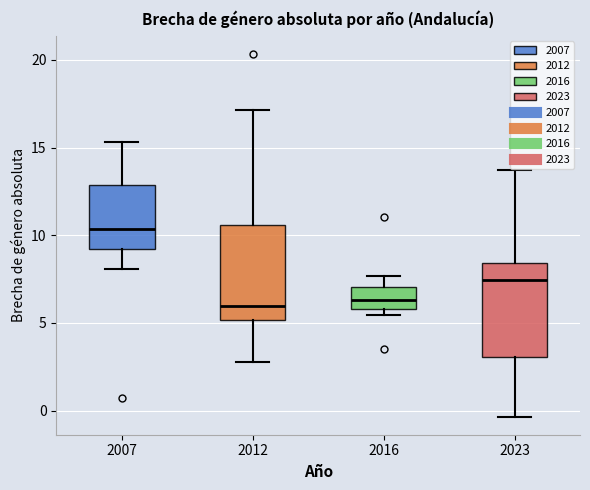

Reading left to right, read every box against the y-axis: the position of its median line, the range the box covers, and the ends of its whiskers. The values are not printed on the chart, so give them approximately, as read against the axis.

2007: median 10.5, box 9.0 to 13.0, whiskers 8.0 to 15.5
2012: median 6.0, box 5.0 to 10.5, whiskers 3.0 to 17.0
2016: median 6.5, box 6.0 to 7.0, whiskers 5.5 to 7.5
2023: median 7.5, box 3.0 to 8.5, whiskers -0.5 to 13.5